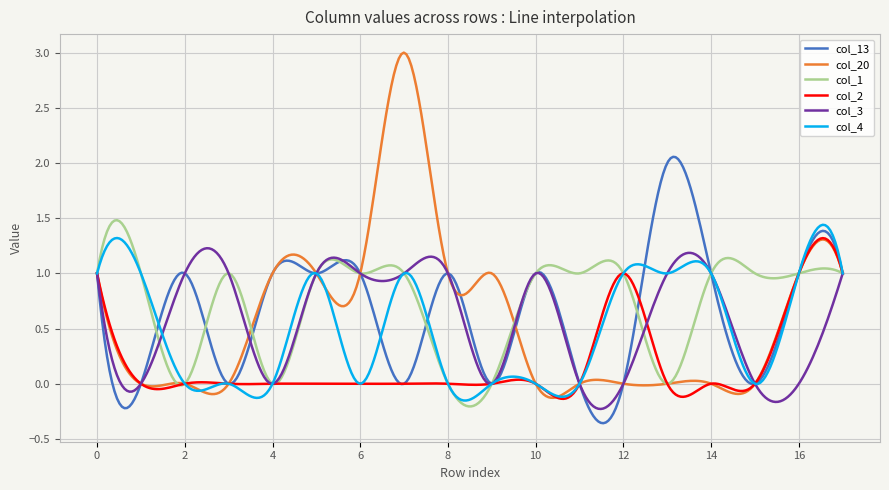

True or false: col_2 and col_4 cross at least once.

True